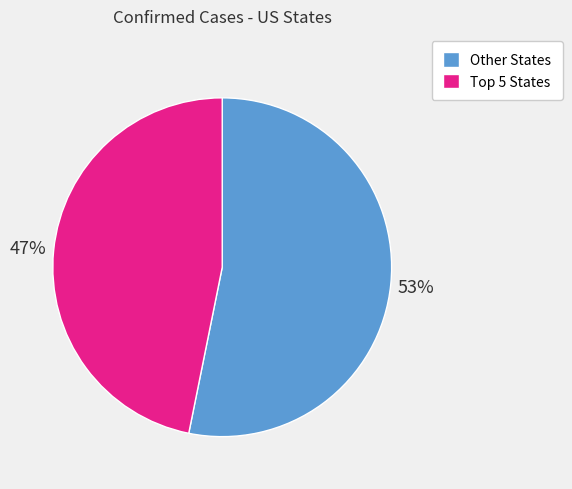

How many slices are in this pie chart?

2